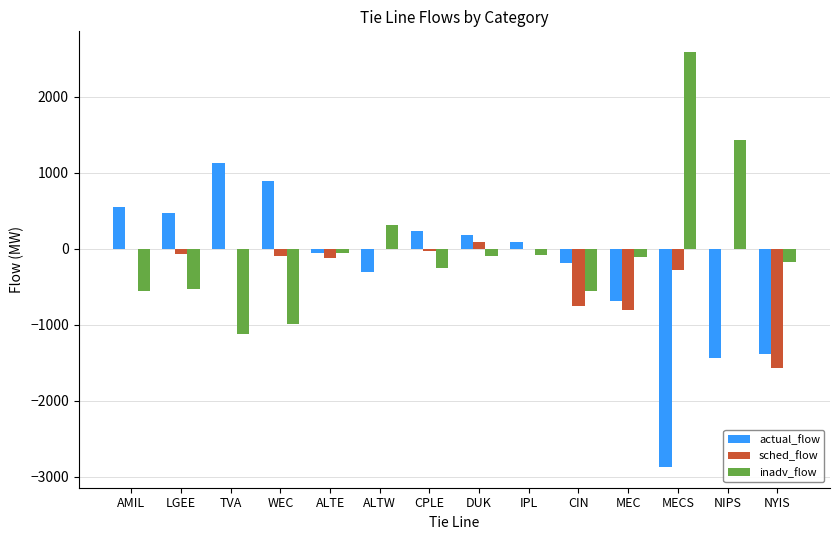

What are all the series names shown in the legend?

actual_flow, sched_flow, inadv_flow